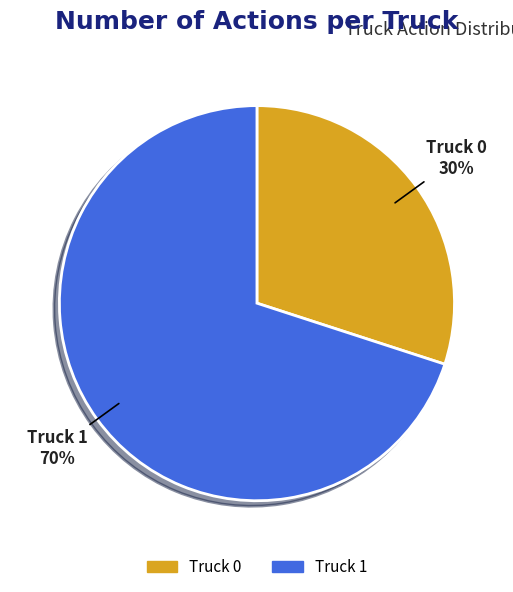

Which has a higher value, Truck 1 or Truck 0?

Truck 1